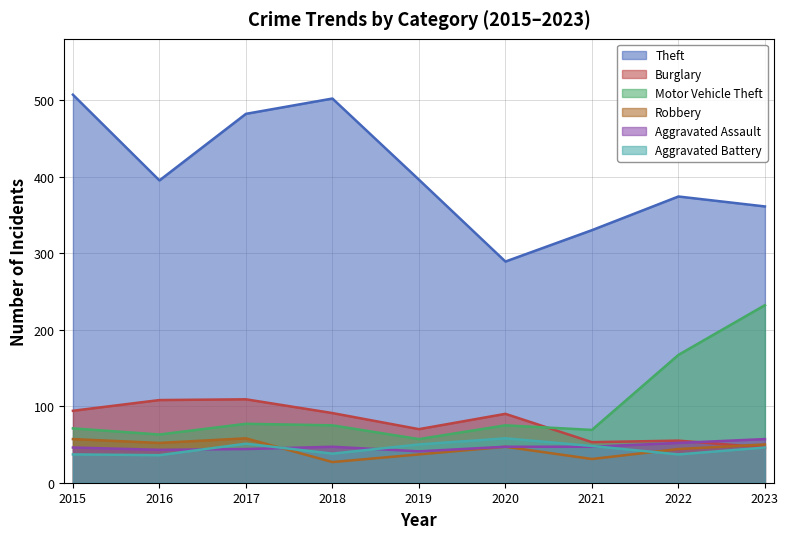

At which label is Theft closest to 398?

2019